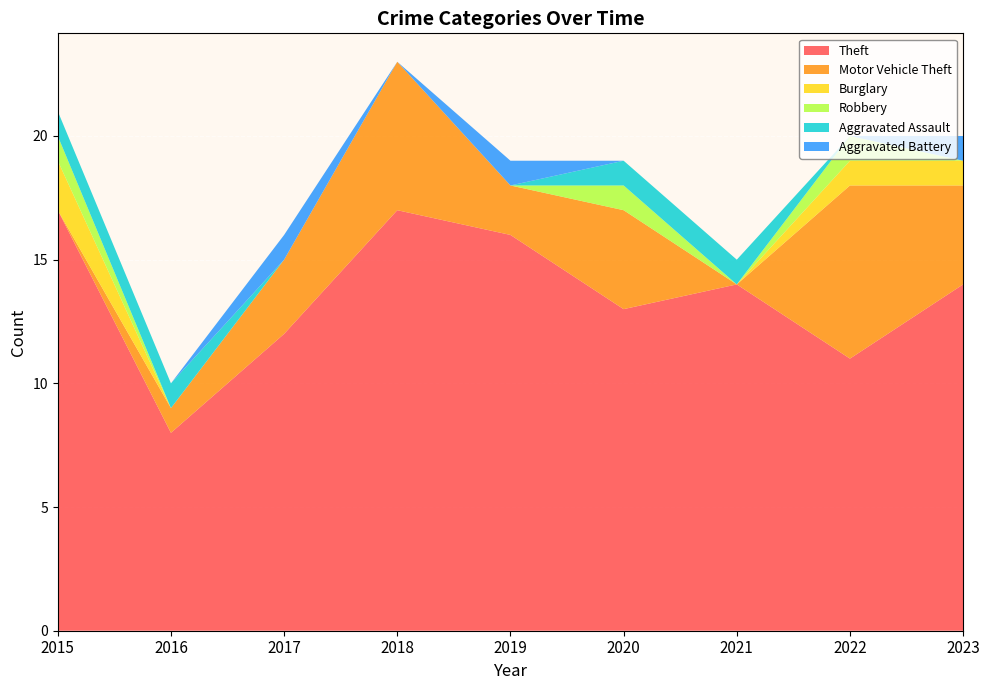

Reading left to right, extract all data points from this chart.

Theft: 17	8	12	17	16	13	14	11	14
Motor Vehicle Theft: 0	1	3	6	2	4	0	7	4
Burglary: 2	0	0	0	0	0	0	1	1
Robbery: 1	0	0	0	0	1	0	1	0
Aggravated Assault: 1	1	0	0	0	1	1	0	0
Aggravated Battery: 0	0	1	0	1	0	0	0	1